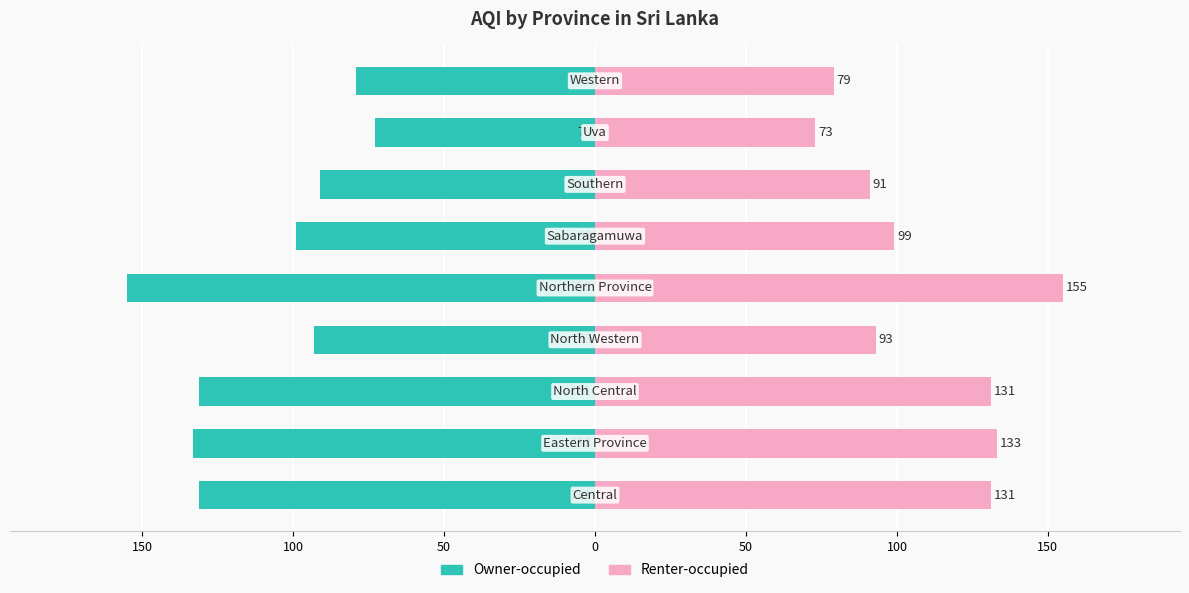

What is the value of the Owner-occupied bar at the 5th from the left?

-155